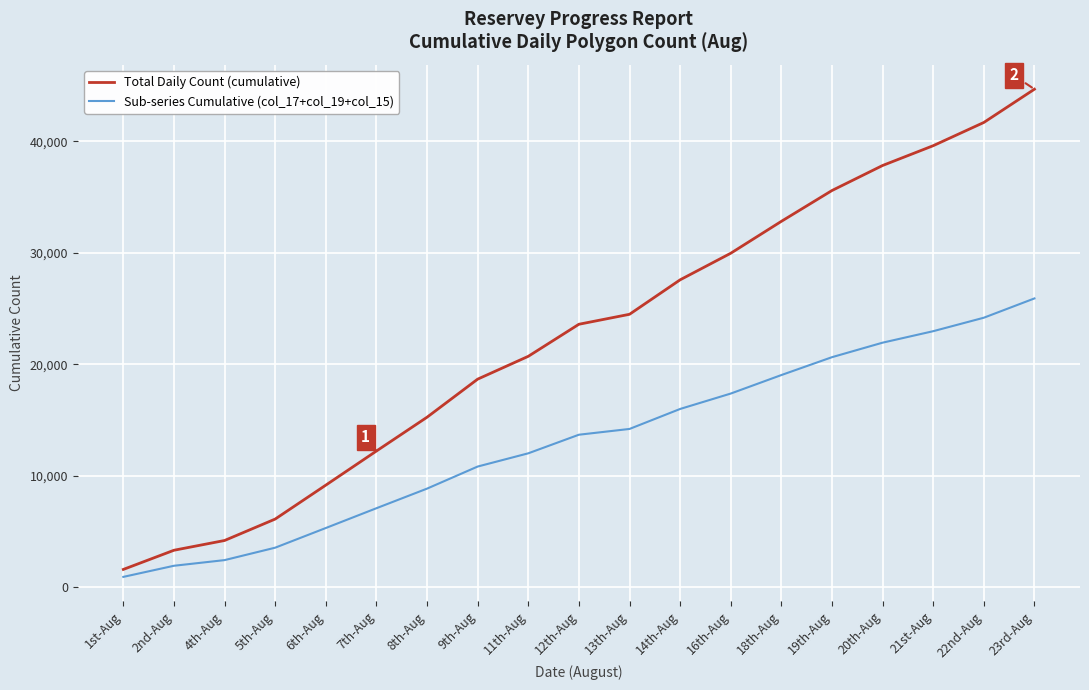

Read the Sub-series Cumulative (col_17+col_19+col_15) value at 21st-Aug, to the nearest 50.

22950